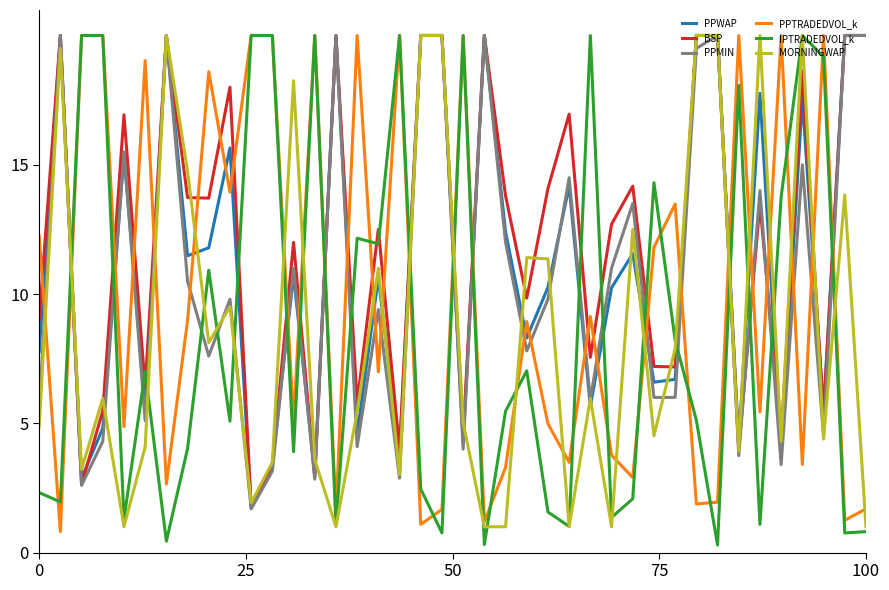

What is the greatest value displayed?

20.0